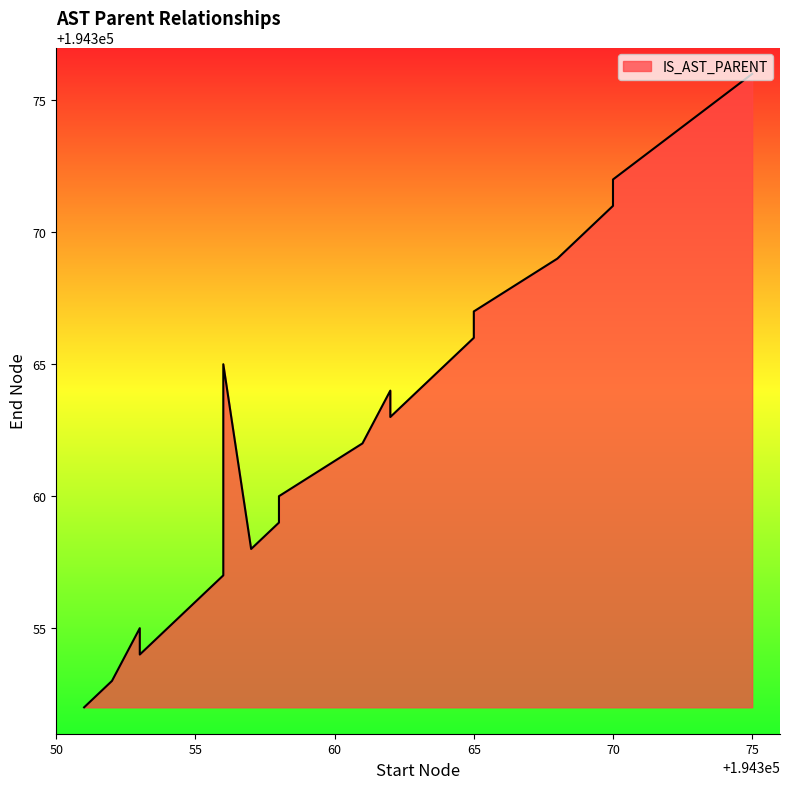

Rank the categories by value from lowest to highest.

194351, 194352, 194353, 194353, 194356, 194357, 194358, 194358, 194356, 194361, 194362, 194362, 194356, 194365, 194365, 194368, 194369, 194370, 194370, 194375